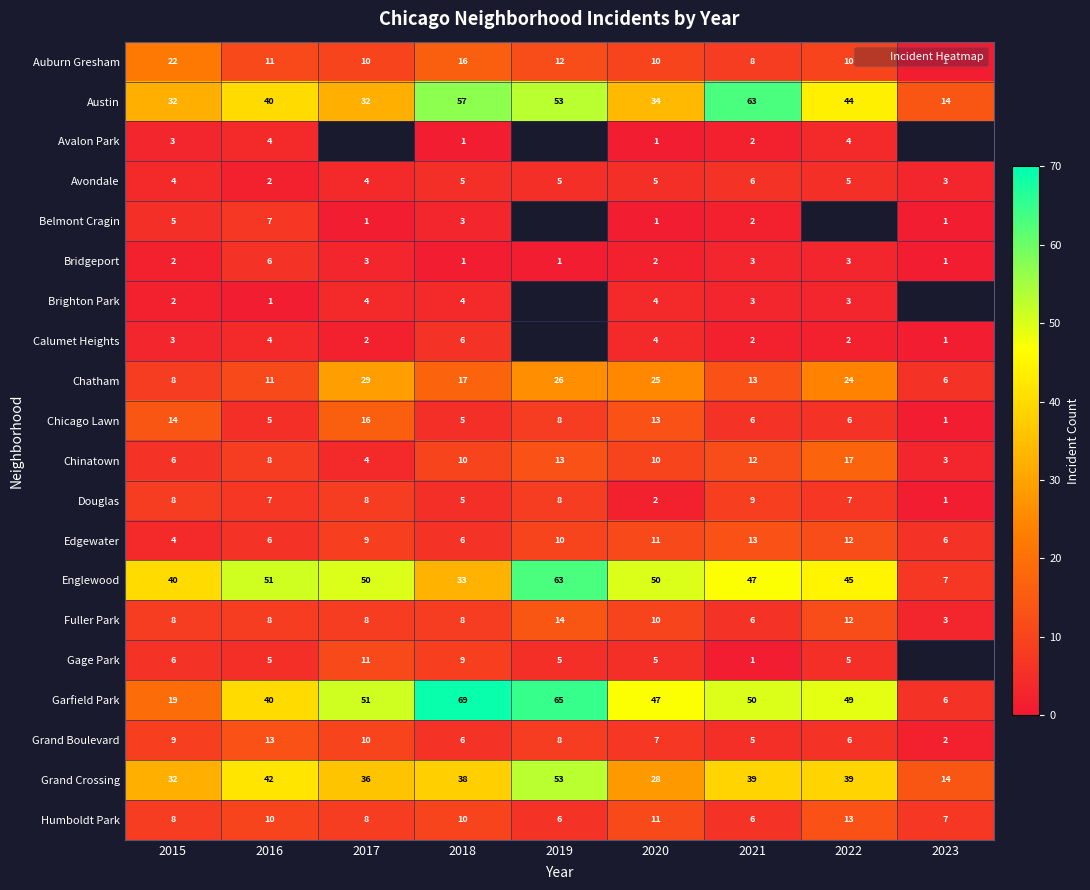

Rank the categories by Belmont Cragin value from lowest to highest.

2017, 2020, 2023, 2021, 2018, 2015, 2016, 2019, 2022